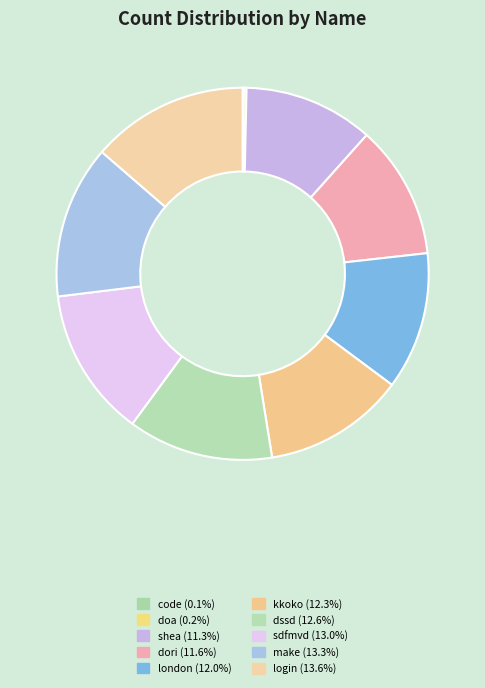

True or false: shea accounts for 11% of the total.

True